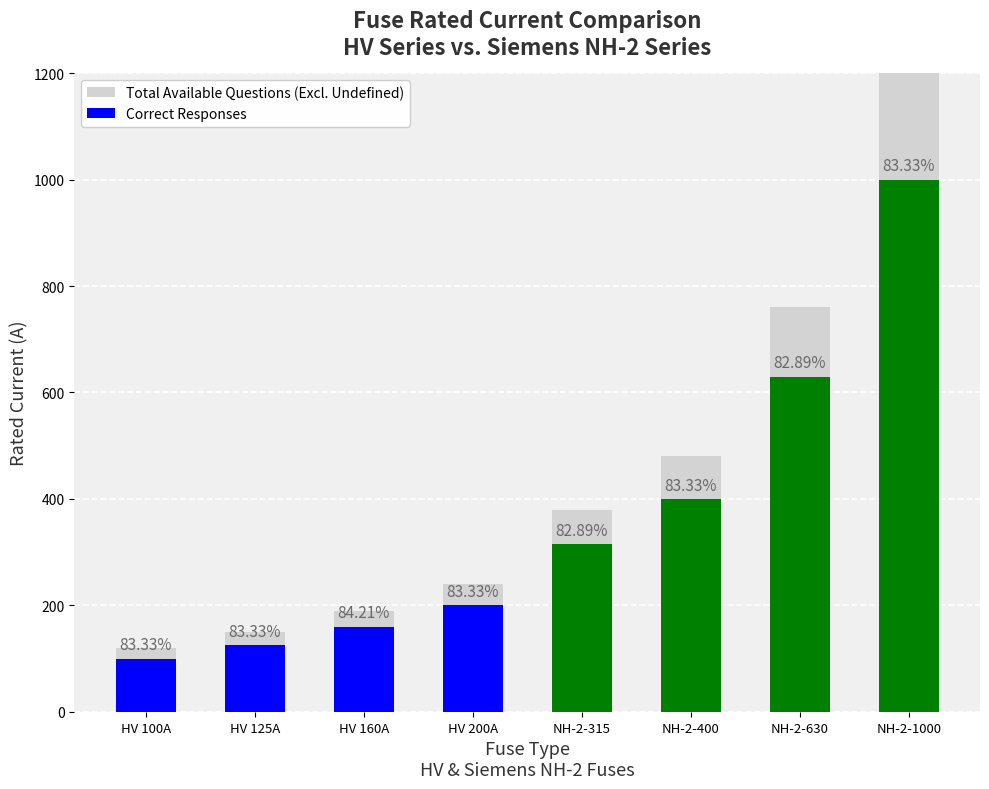

List the labels in order of value, smallest first.

HV 100A, HV 125A, HV 160A, HV 200A, NH-2-315, NH-2-400, NH-2-630, NH-2-1000